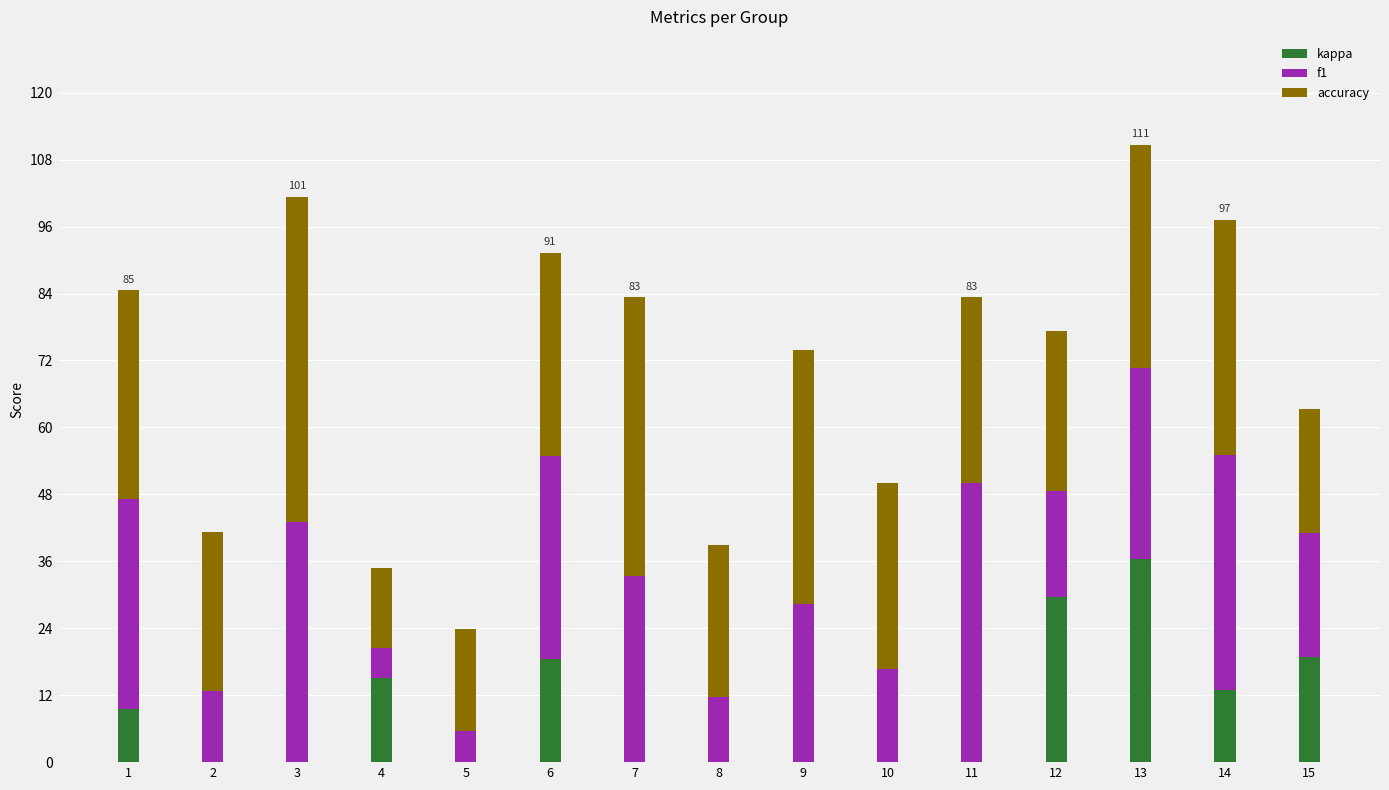

At which label does kappa reach its peak?

13